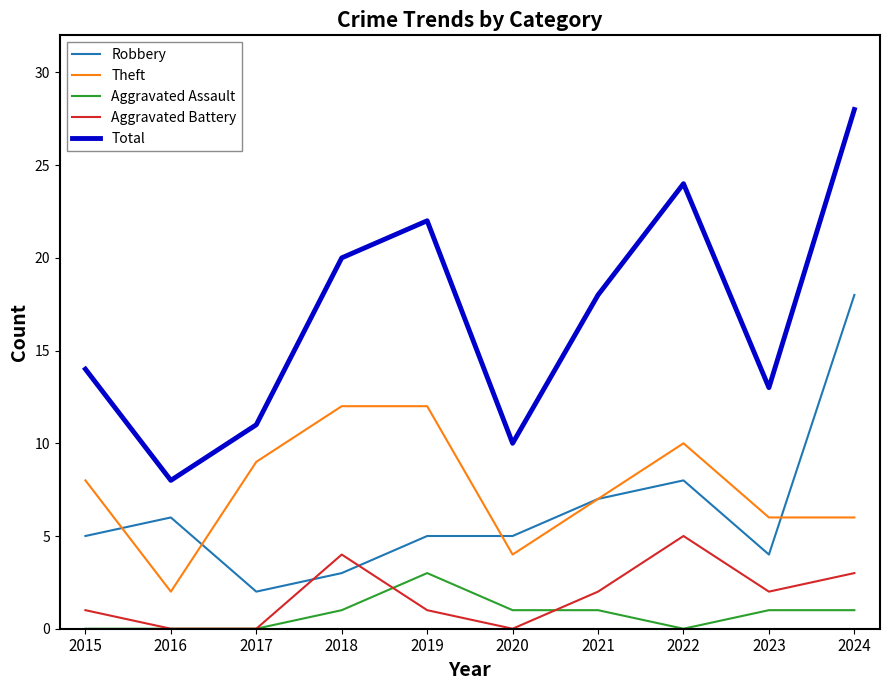

Is it true that Total equals 7 at 2020?

False